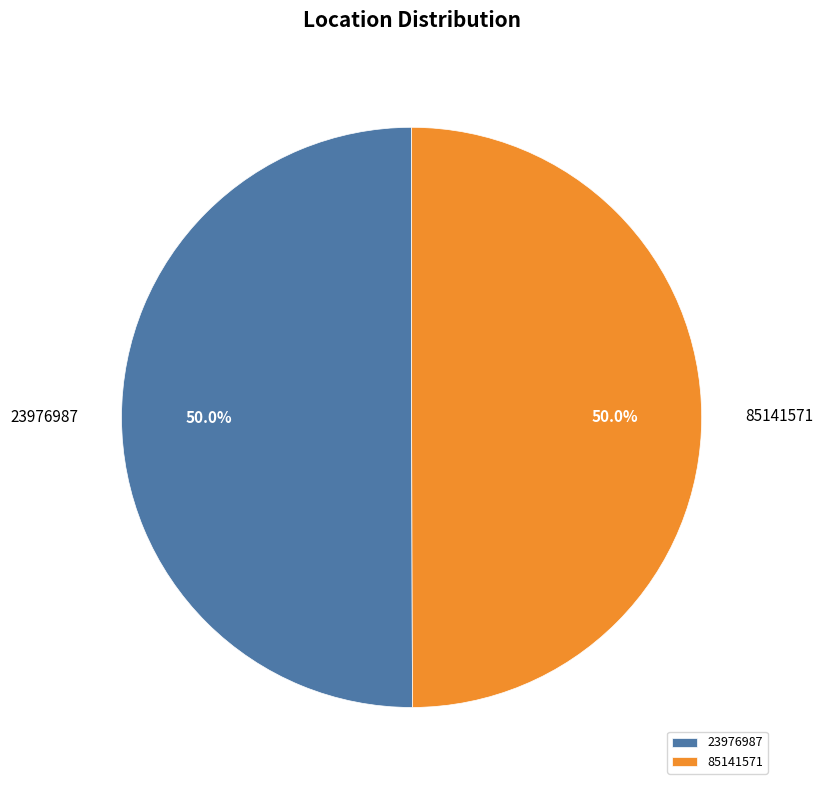

What percentage do 23976987 and 85141571 together represent?

100.0%